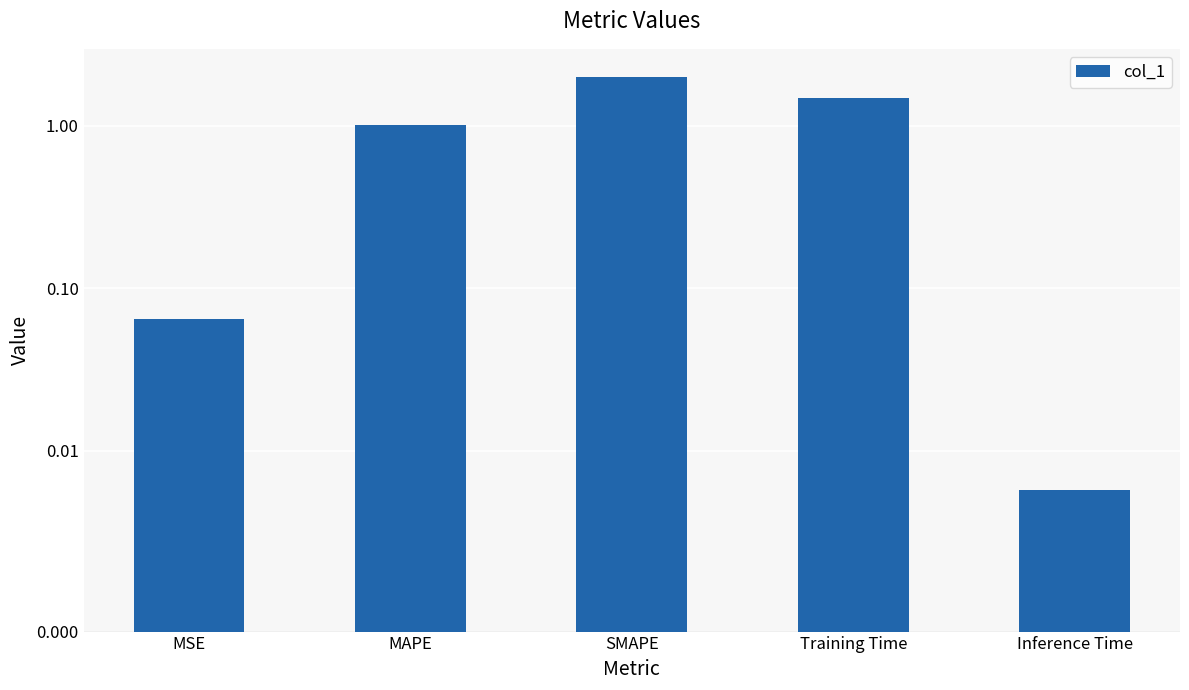

What is the maximum value shown in the chart?

2.0